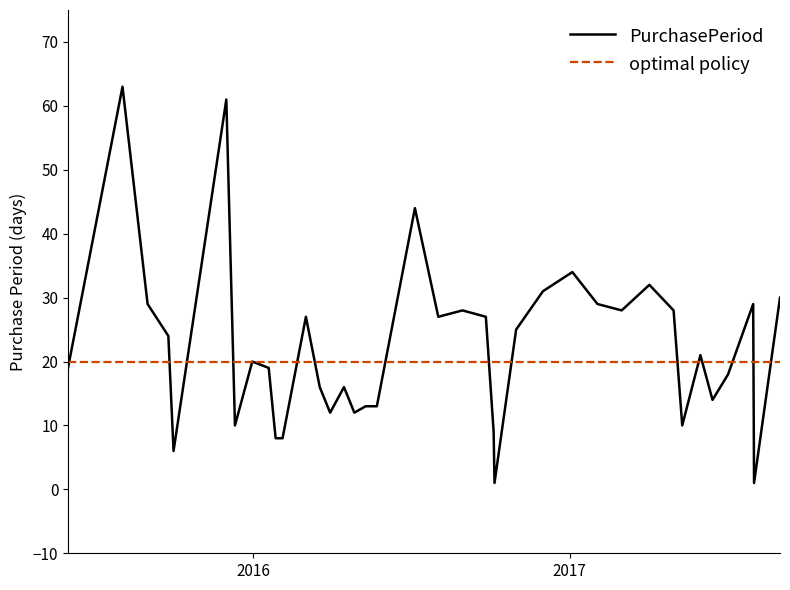

Rank the series by their maximum value, from highest to lowest.

PurchasePeriod, optimal policy